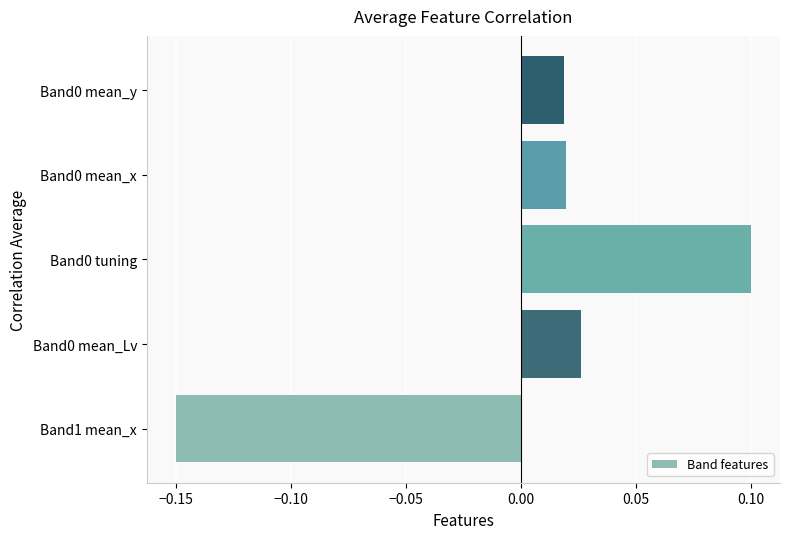

Which category has the lowest value across all series?

Band1 mean_x